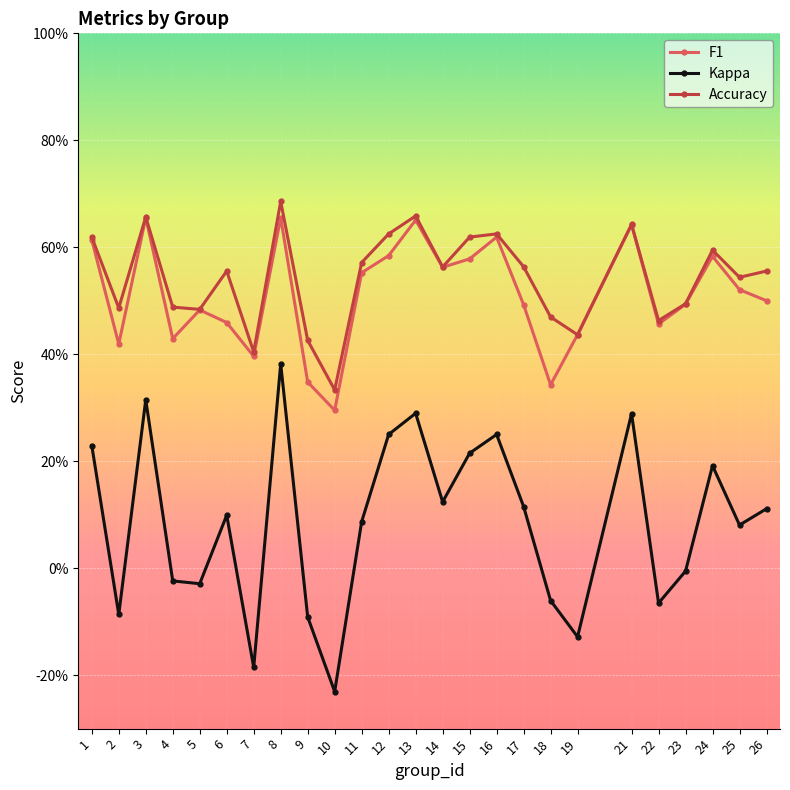

At which category does F1 reach its first local peak?

3